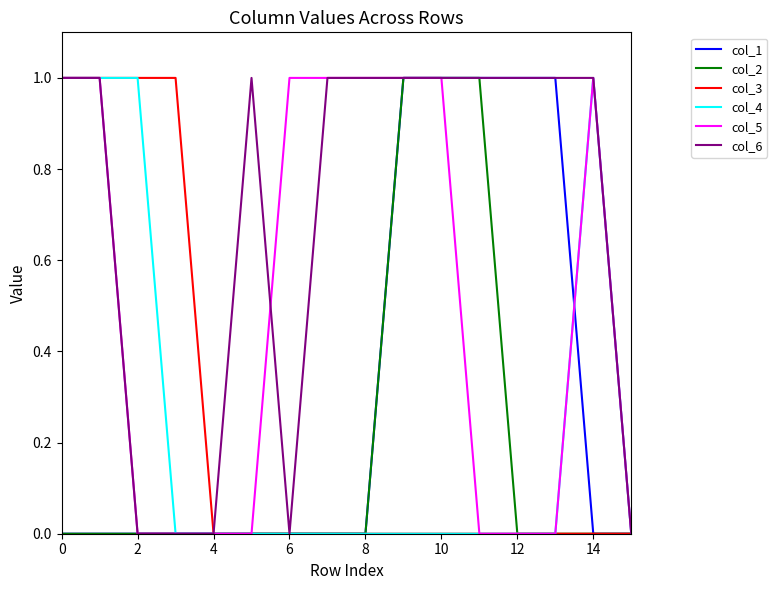

Does the chart display data point markers on the line(s)?

No